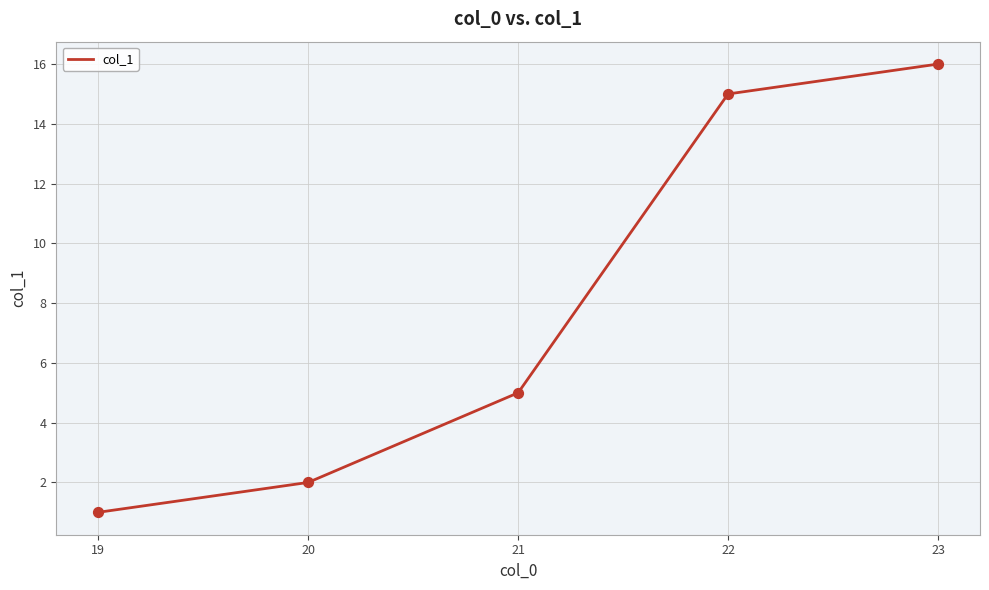

Which has a higher value, 19 or 23?

23